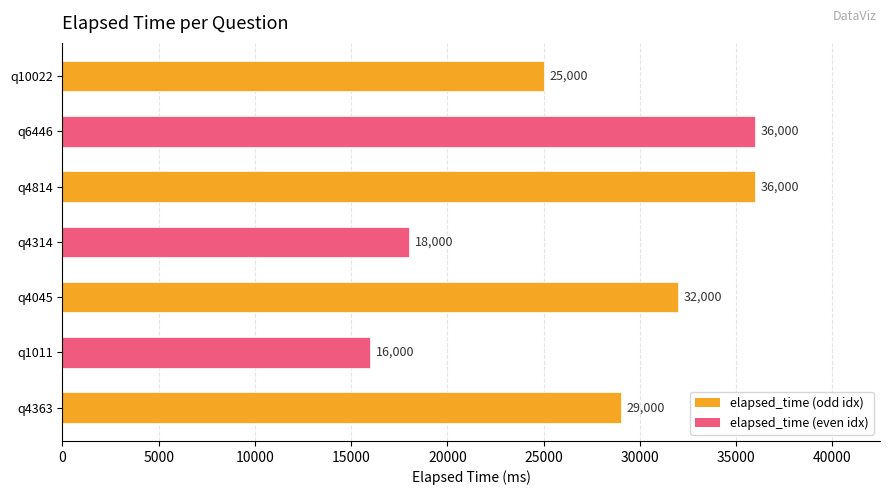

What is the change in value from q1011 to q6446?

+20000